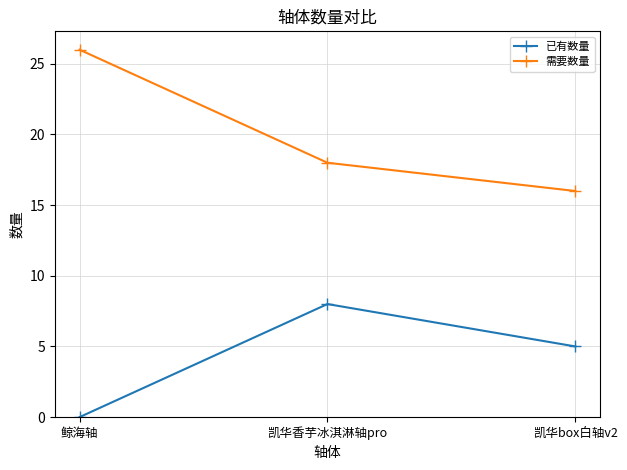

Is this an area chart (filled region under the line)?

No